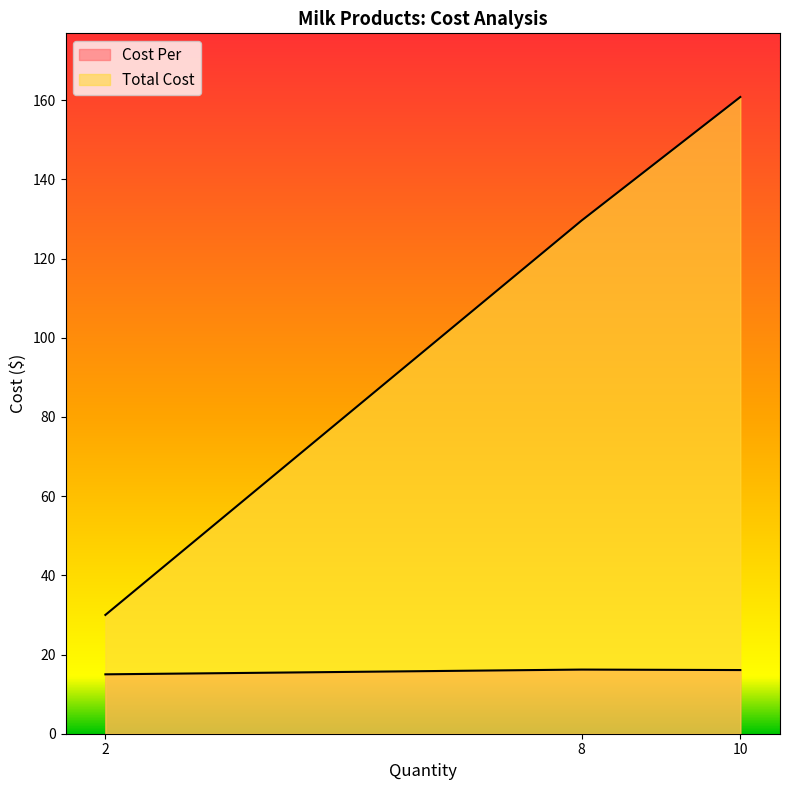

Which series changed the most between 2 and 8?

Total Cost